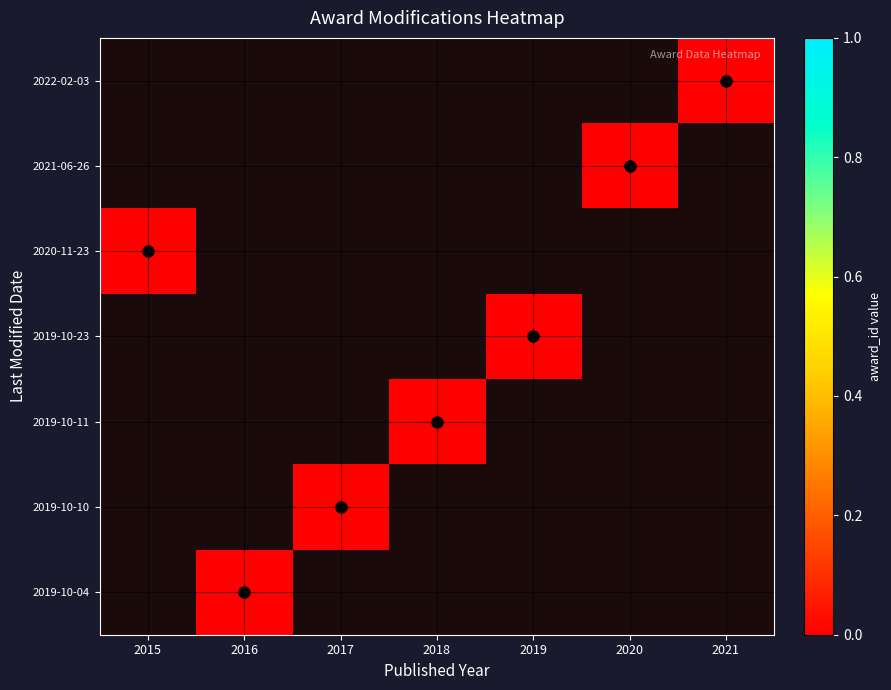

How many distinct data groups are displayed?

7